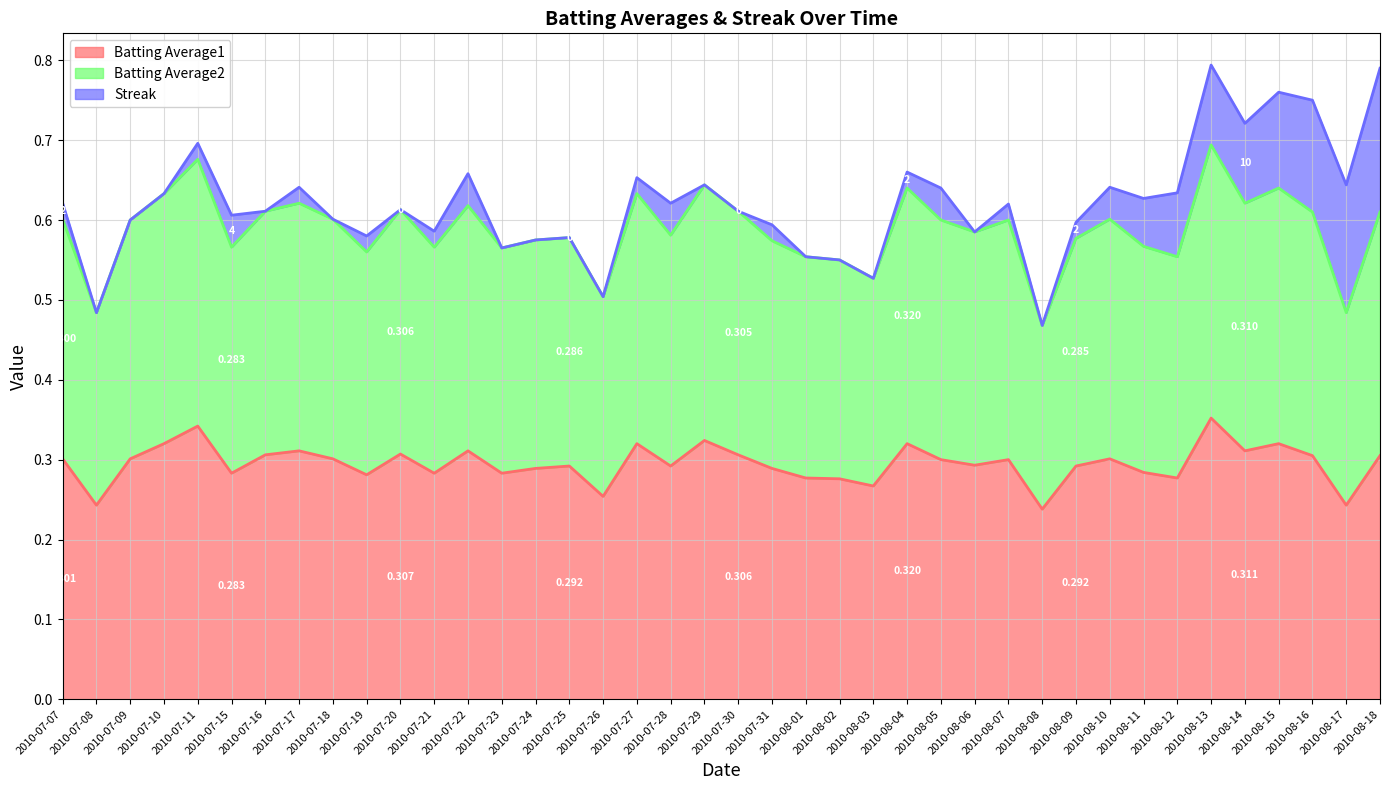

At which label does Batting Average1 reach its peak?

2010-08-13